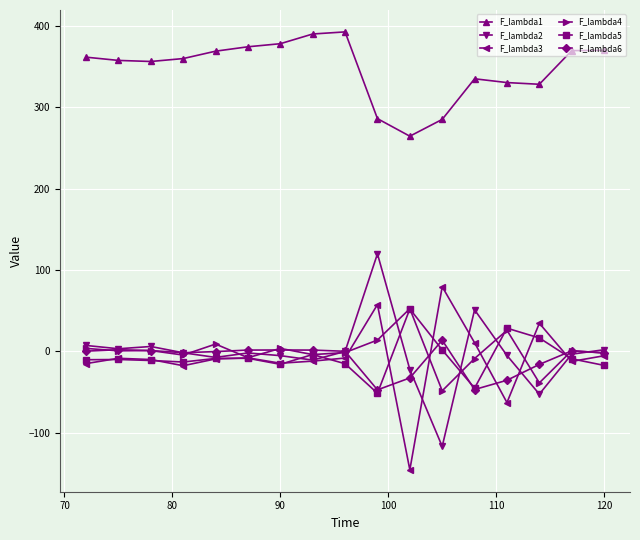

True or false: F_lambda3 and F_lambda1 cross at least once.

False